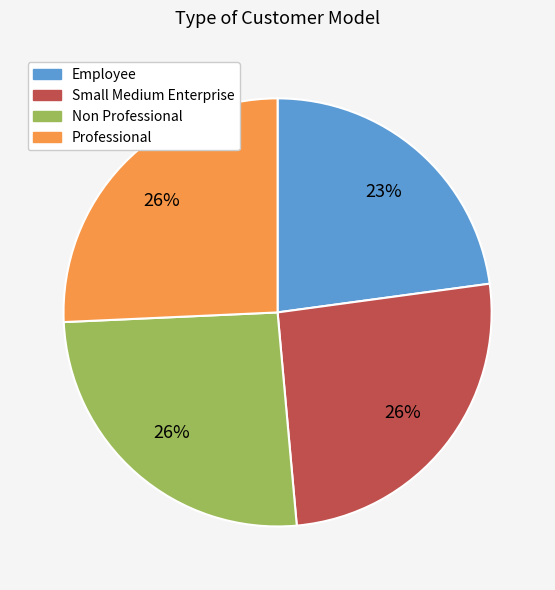

To the nearest percent, what is the average slice percentage?

25%